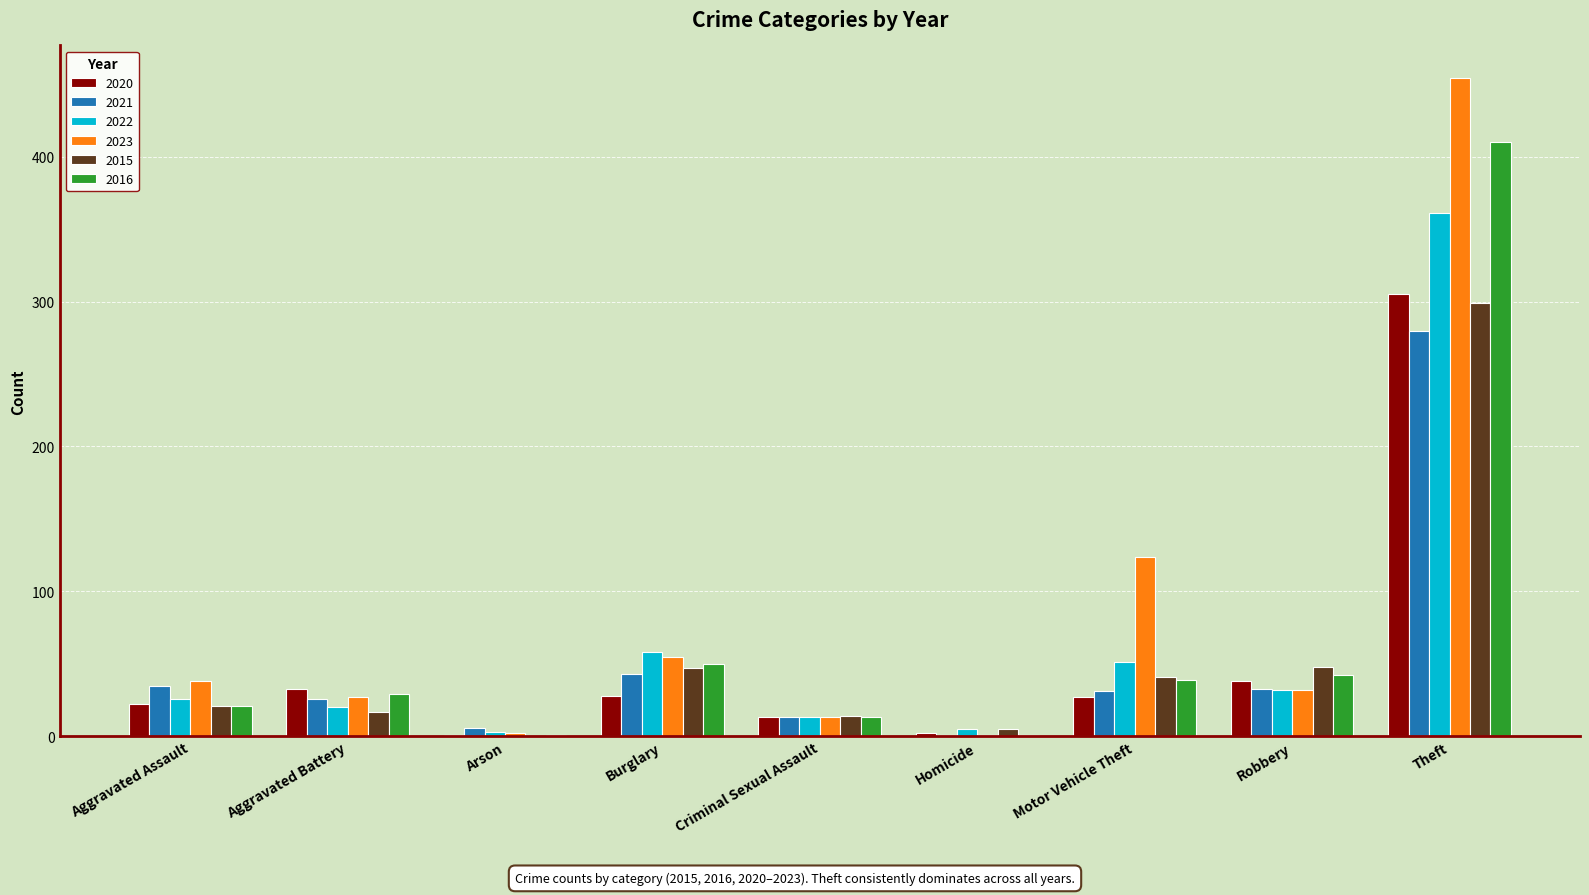

What is the spread (max minus min) of values at Homicide?

4